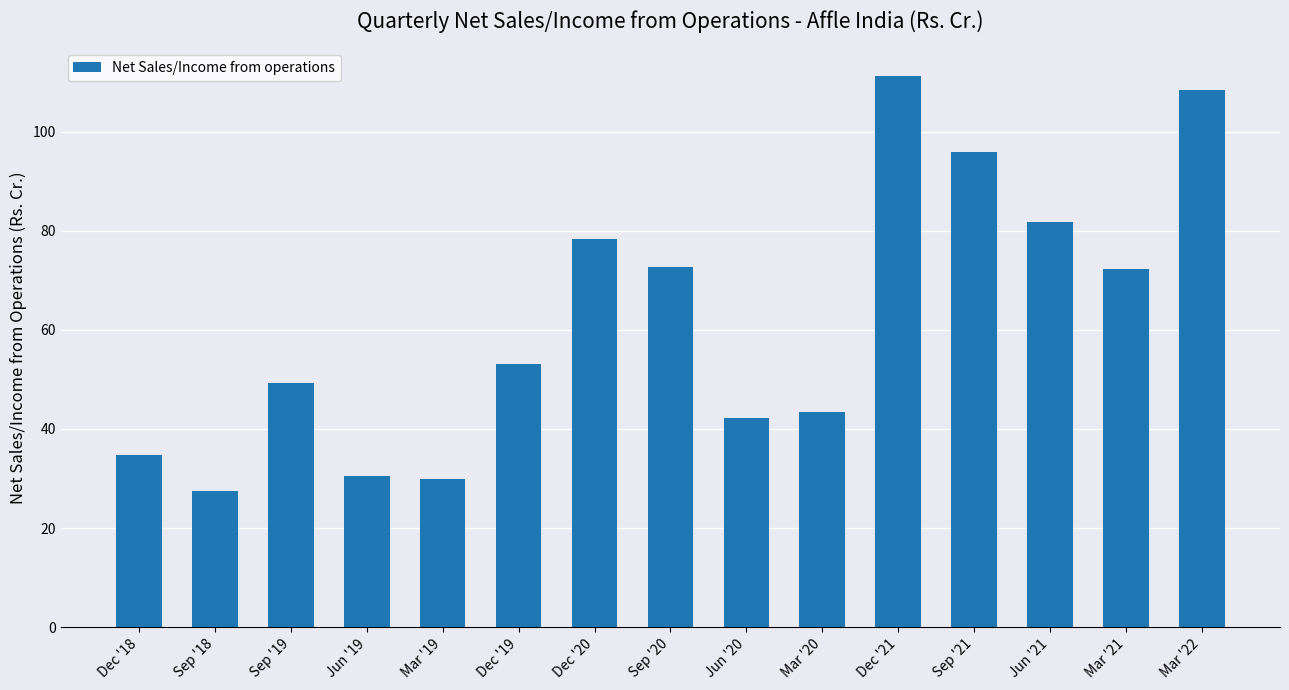

The value at Dec '19 is 53.0. True or false?

True